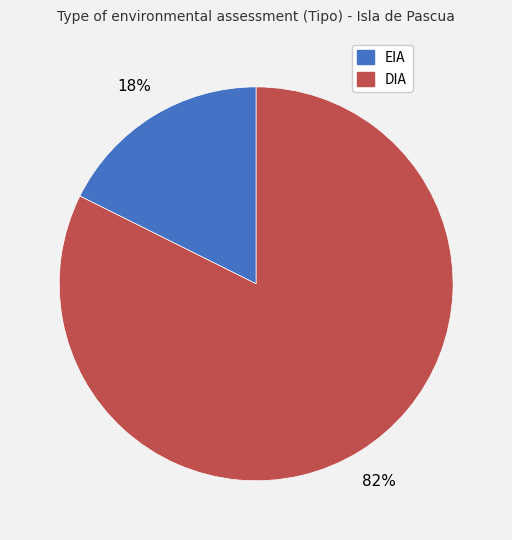

Which has a higher value, DIA or EIA?

DIA